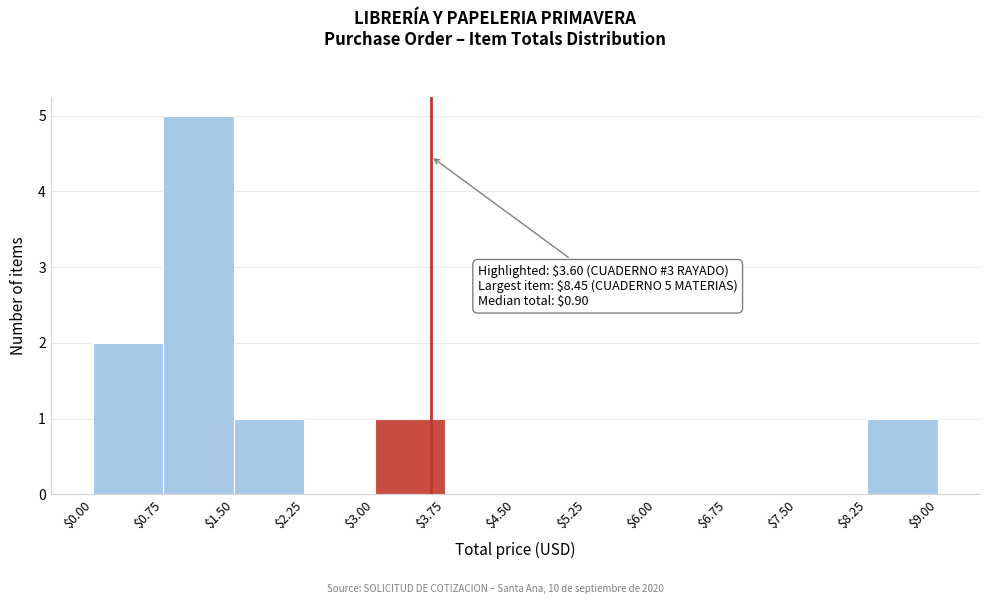

Which range on the x-axis has the tallest bar?

$0.75 to $1.50